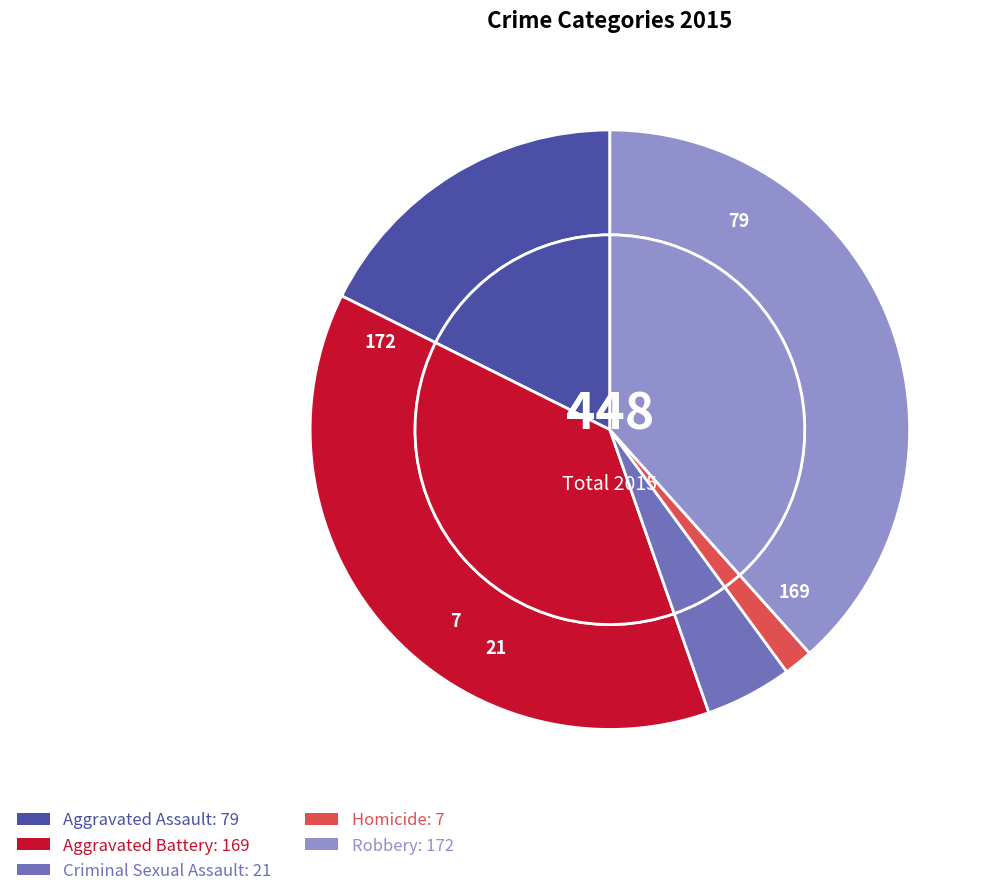

Which slice is the smallest?

Homicide